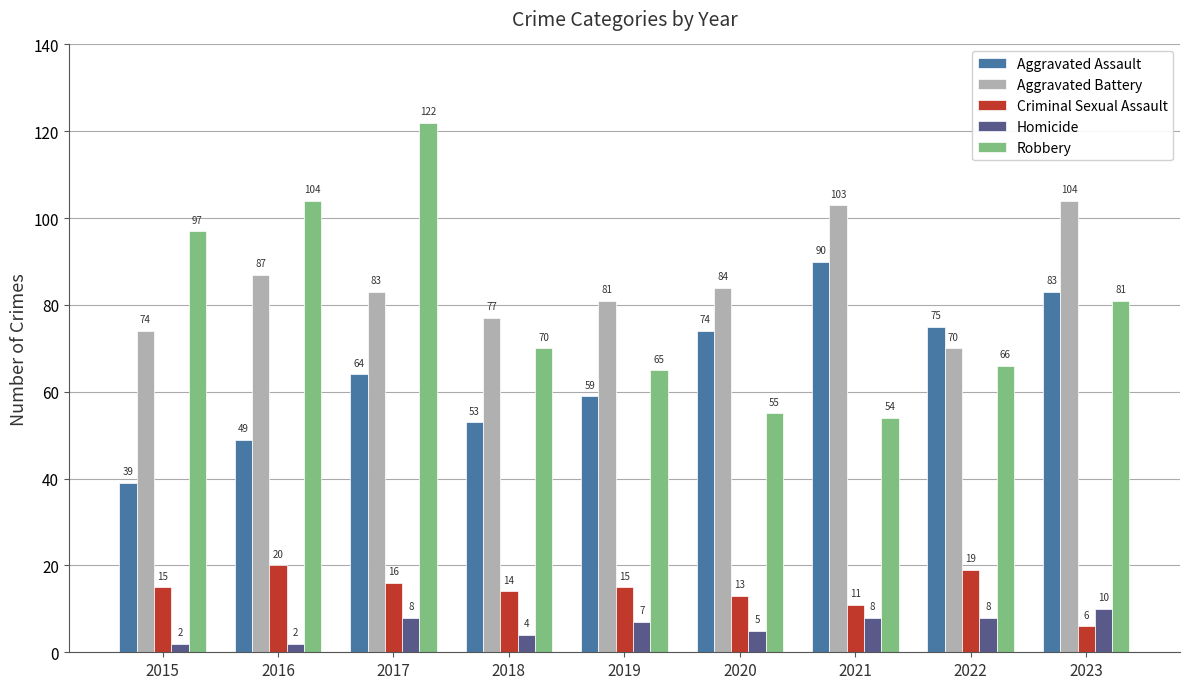

Rank the series at 2018 from lowest to highest value.

Homicide, Criminal Sexual Assault, Aggravated Assault, Robbery, Aggravated Battery